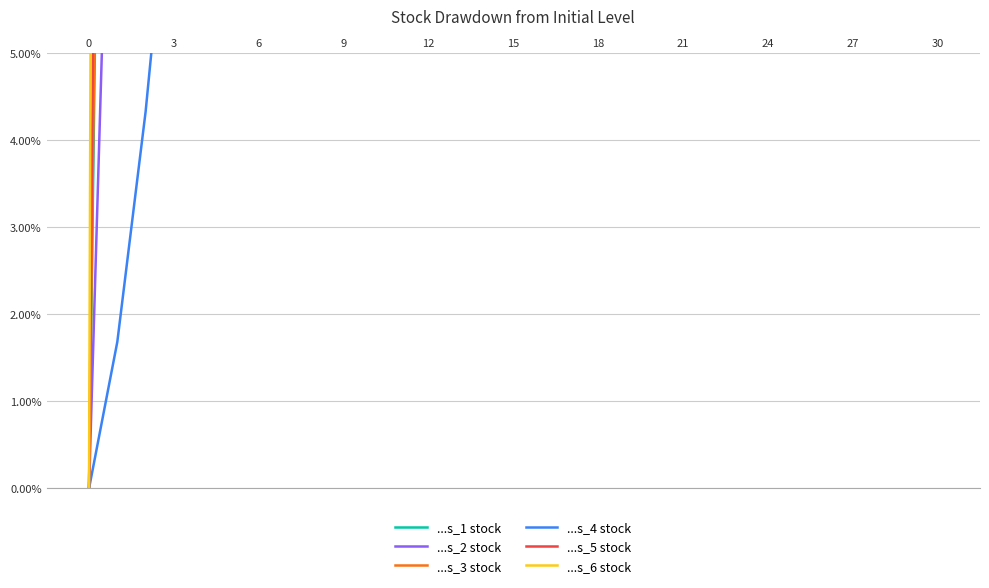

What is the difference between the maximum and minimum values in the ...s_5 stock series?

1.1